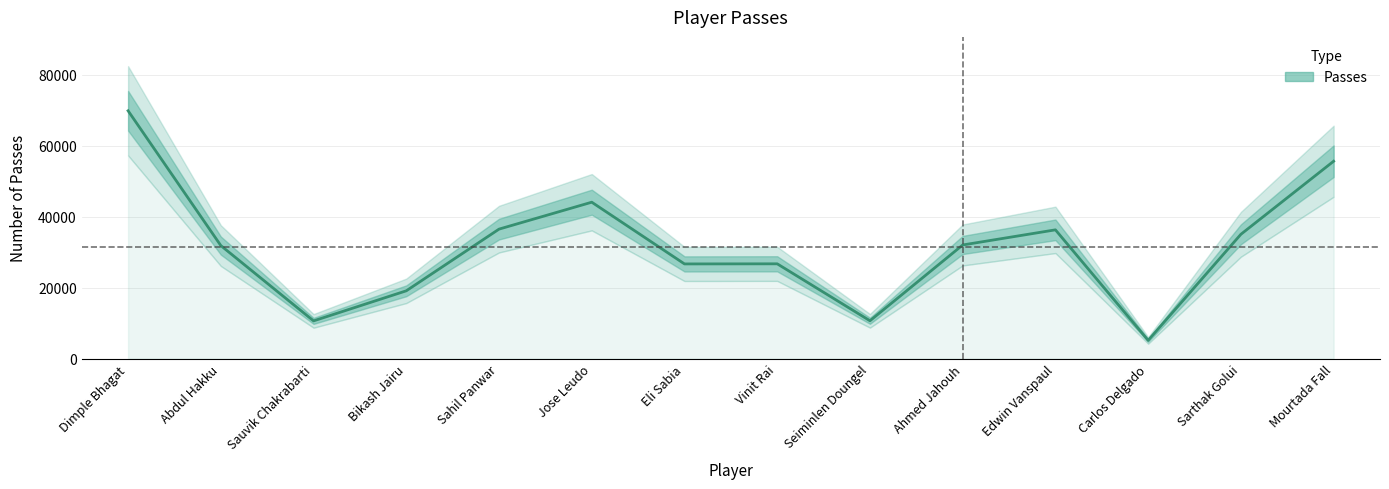

What is the change in value from Jose Leudo to Vinit Rai?

-17367